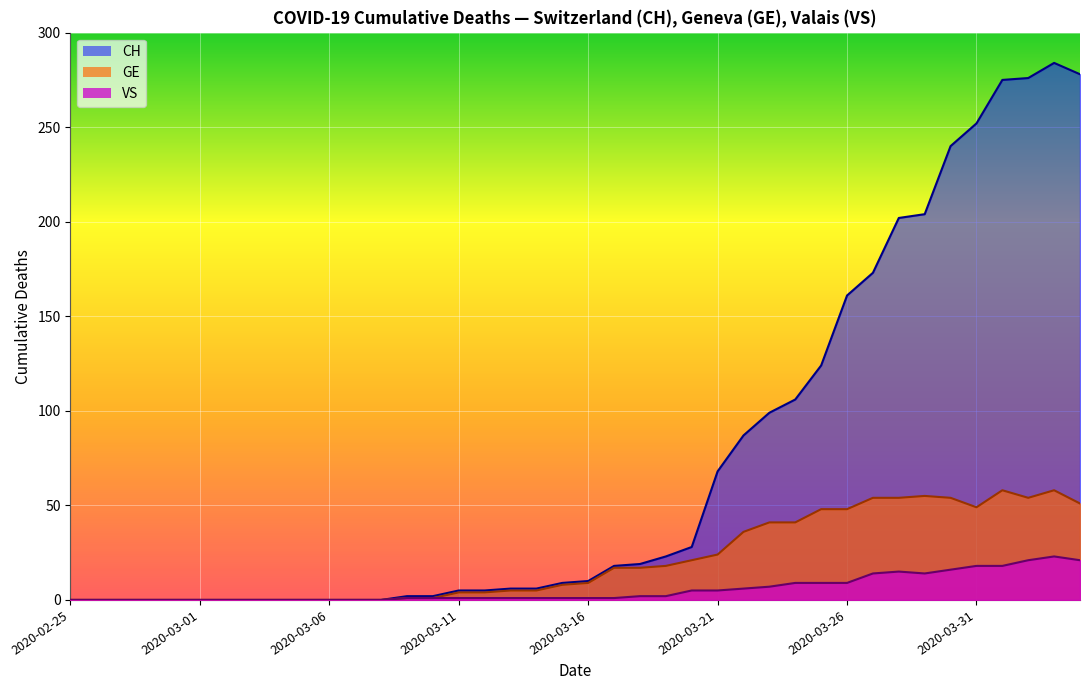

List the labels in order of GE value, largest first.

2020-04-01, 2020-04-03, 2020-03-29, 2020-03-27, 2020-03-28, 2020-03-30, 2020-04-02, 2020-04-04, 2020-03-31, 2020-03-25, 2020-03-26, 2020-03-23, 2020-03-24, 2020-03-22, 2020-03-21, 2020-03-20, 2020-03-19, 2020-03-17, 2020-03-18, 2020-03-16, 2020-03-15, 2020-03-13, 2020-03-14, 2020-03-11, 2020-03-12, 2020-03-09, 2020-03-10, 2020-02-25, 2020-02-26, 2020-02-27, 2020-02-28, 2020-02-29, 2020-03-01, 2020-03-02, 2020-03-03, 2020-03-04, 2020-03-05, 2020-03-06, 2020-03-07, 2020-03-08